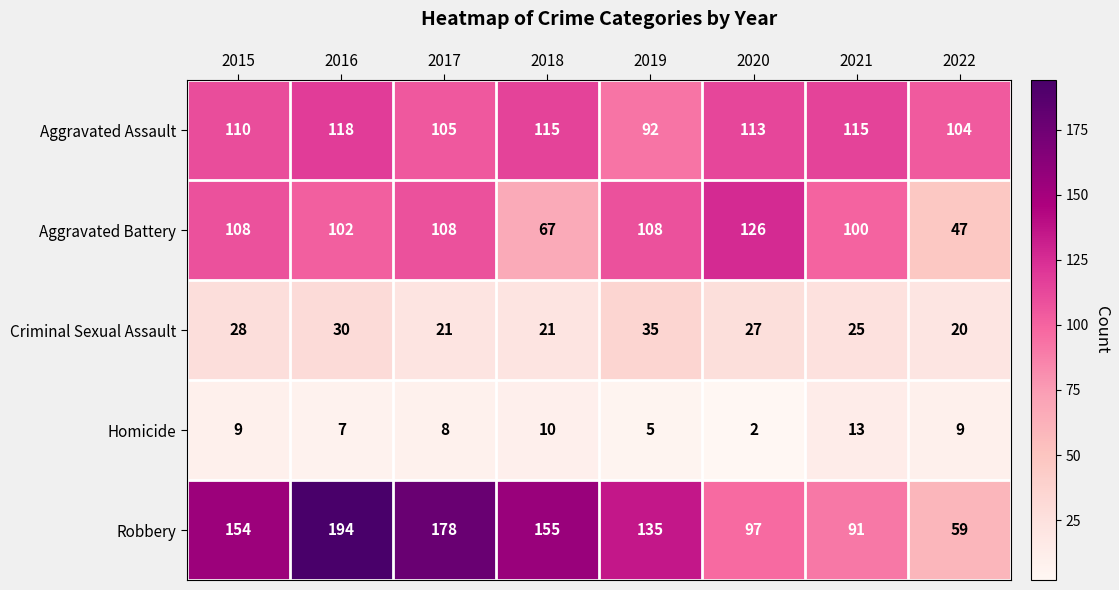

Is it true that Homicide equals 8 at 2017?

True